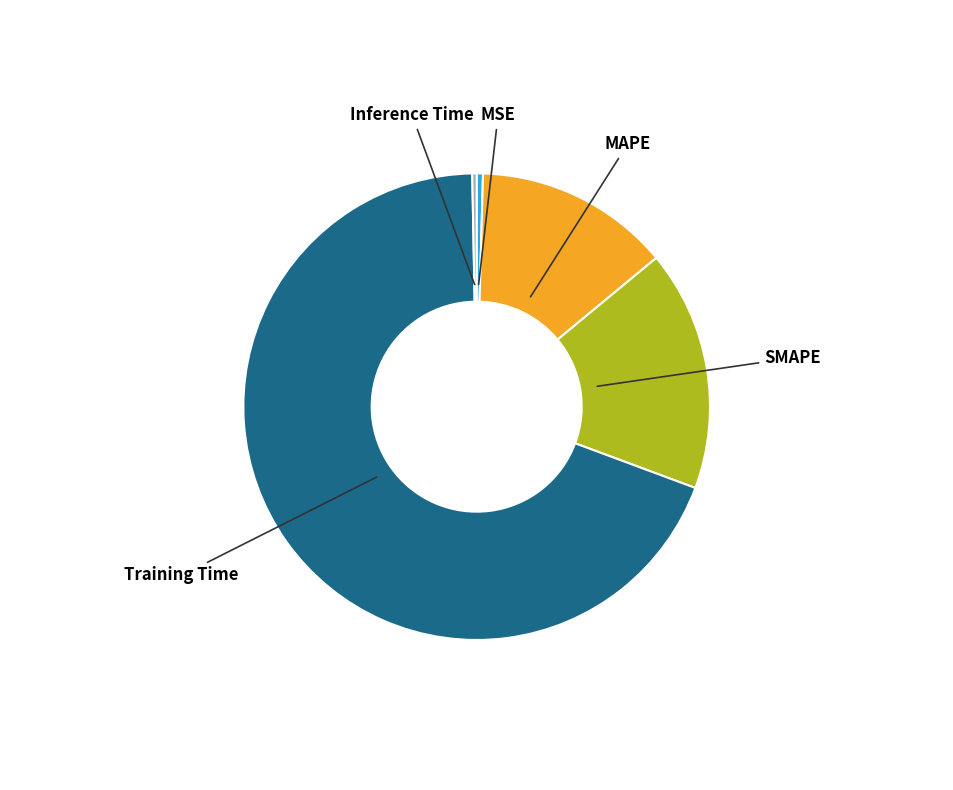

Is the sum of MAPE and SMAPE greater than half?

No